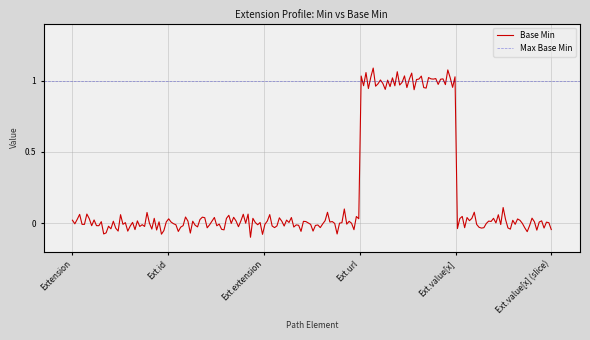

True or false: the data shows 0 at 5.

True